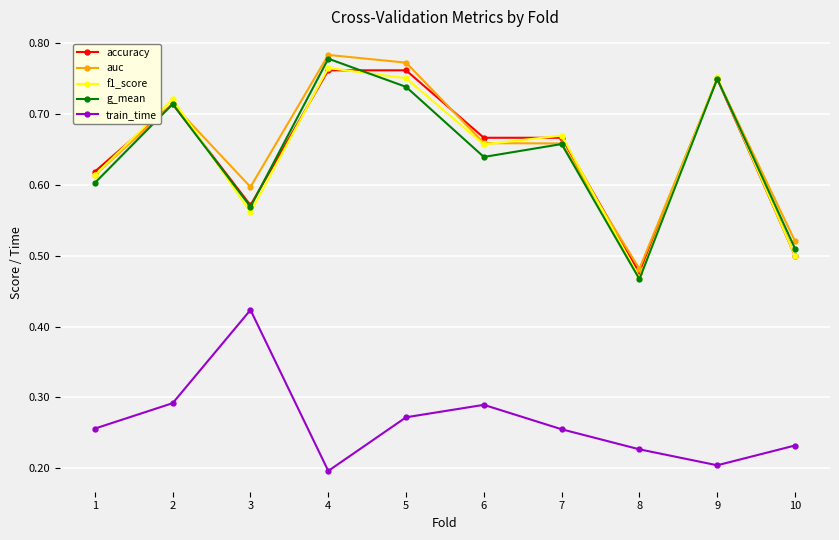

How many interior local valleys does the g_mean series have?

3